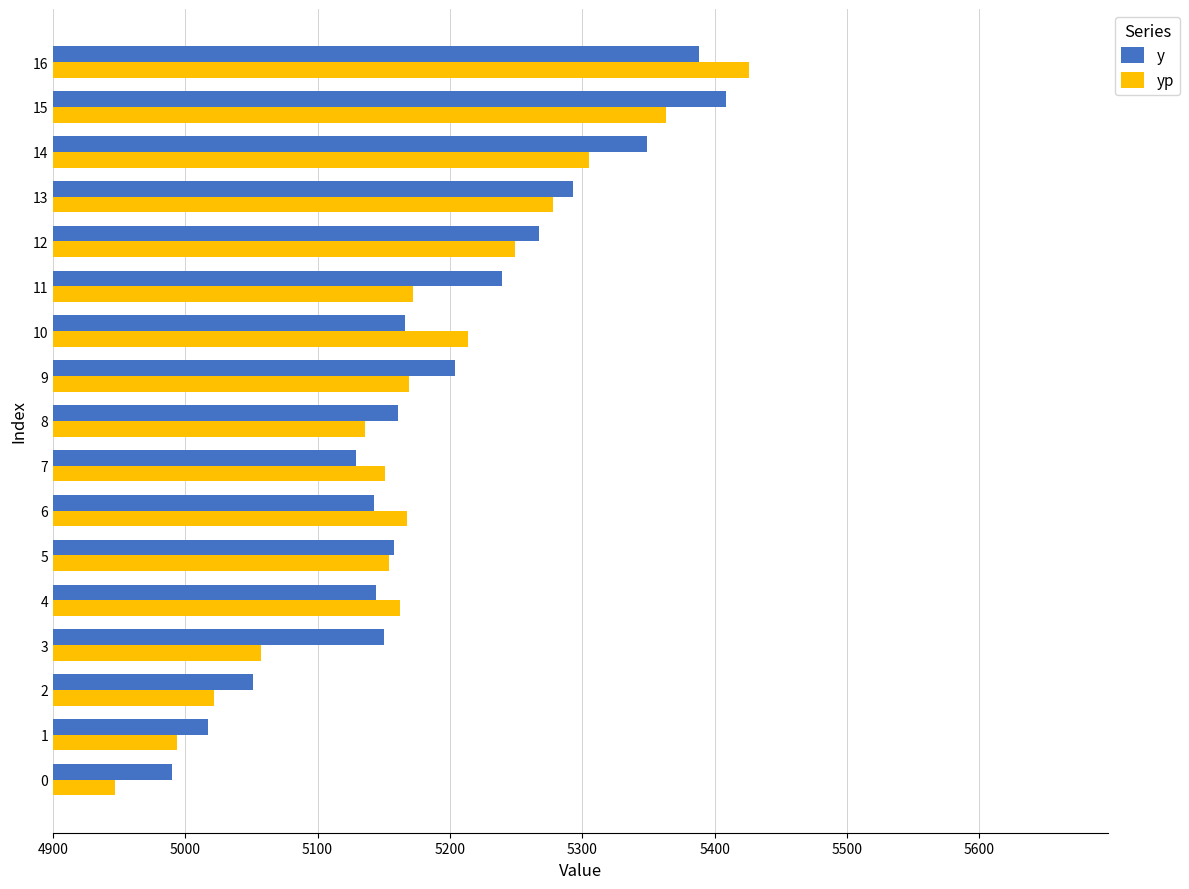

What is the difference between the maximum and second lowest values in the yp series?

432.1